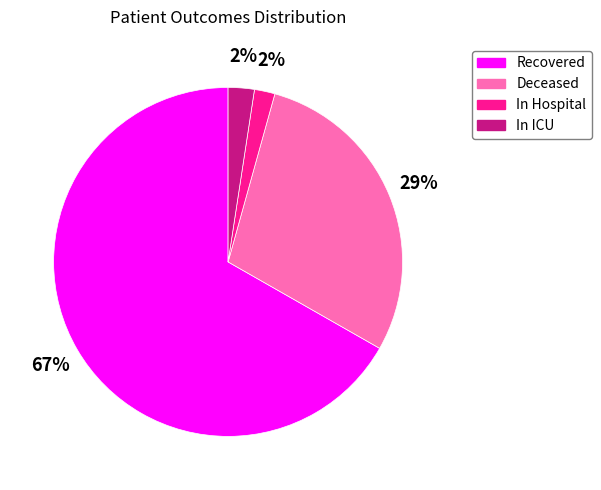

To the nearest percent, what is the average slice percentage?

25%